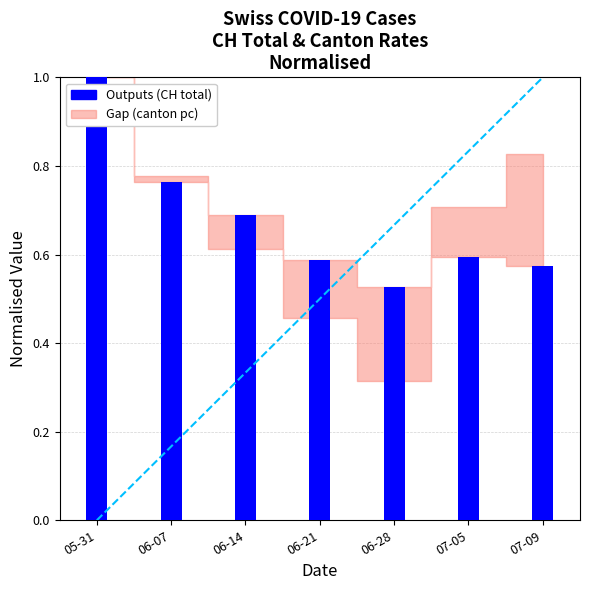

The value at 06-07 is 0.2. True or false?

False